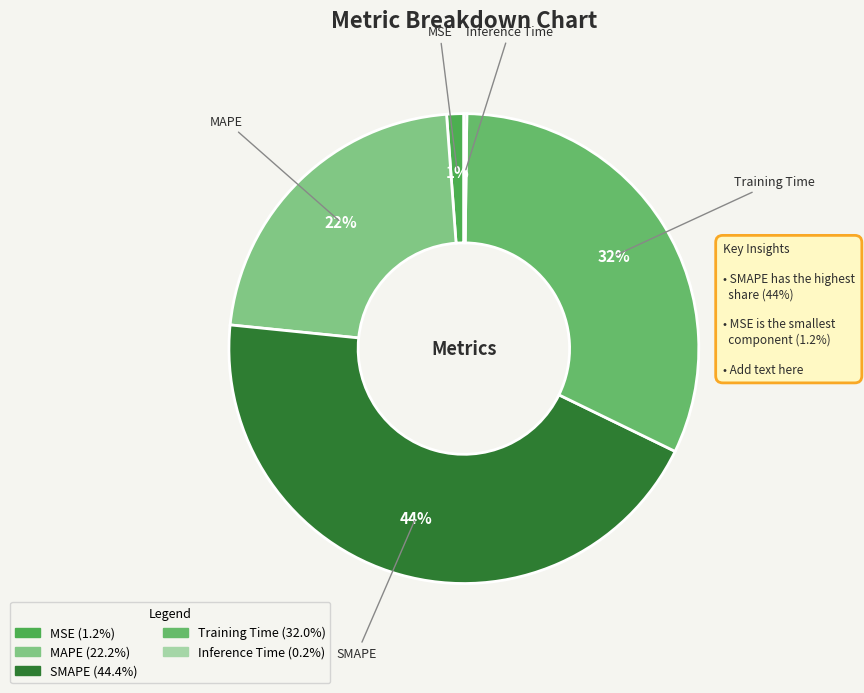

Which has a higher value, SMAPE or MSE?

SMAPE